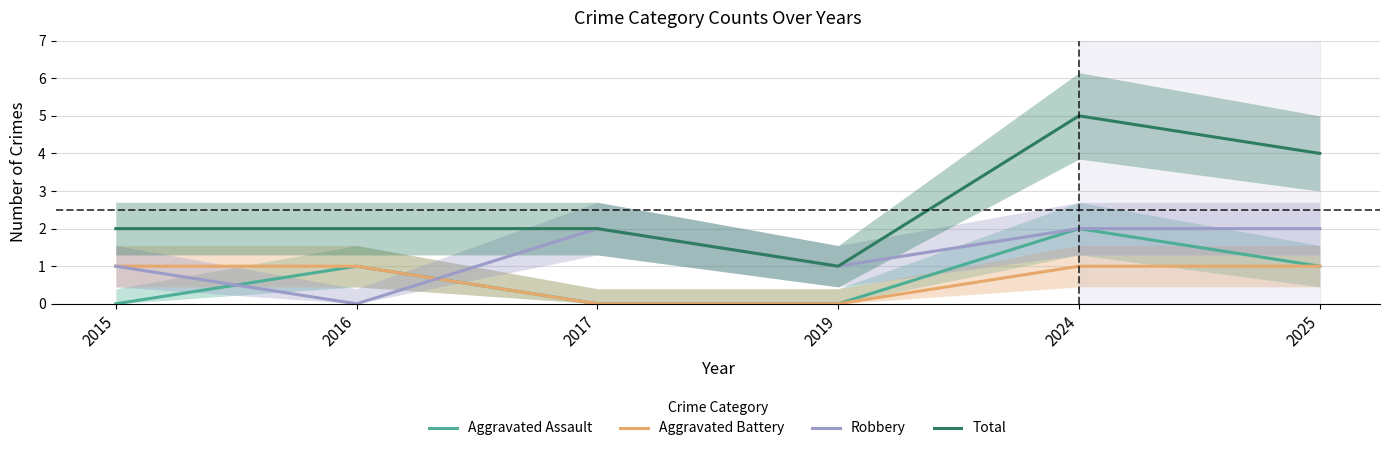

Where is the first local maximum for Robbery?

2017